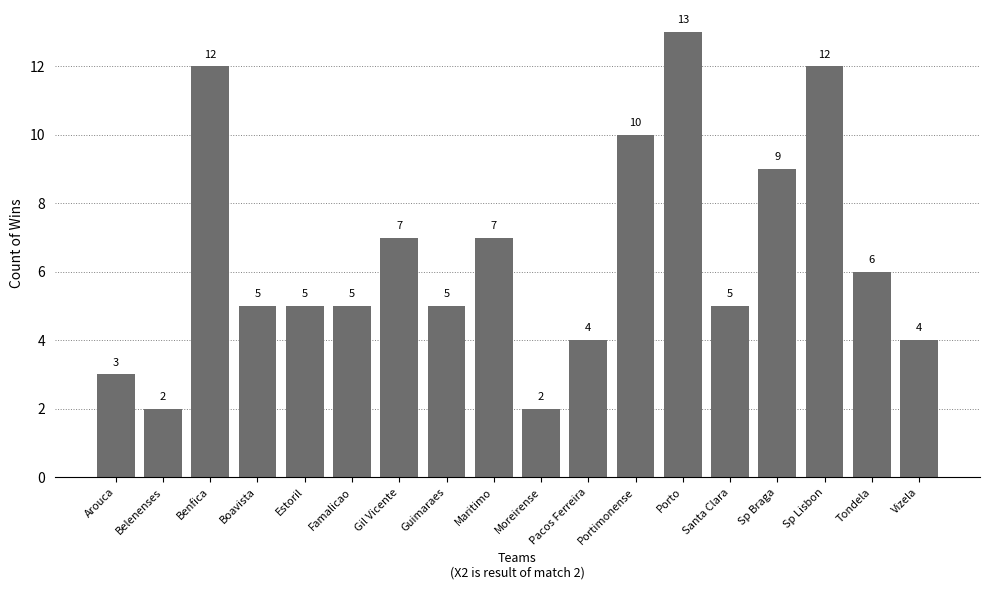

What is the minimum value shown in the chart?

2